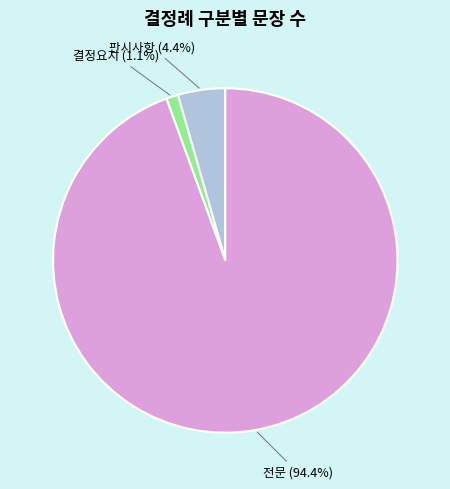

Is there a majority slice in this chart?

Yes